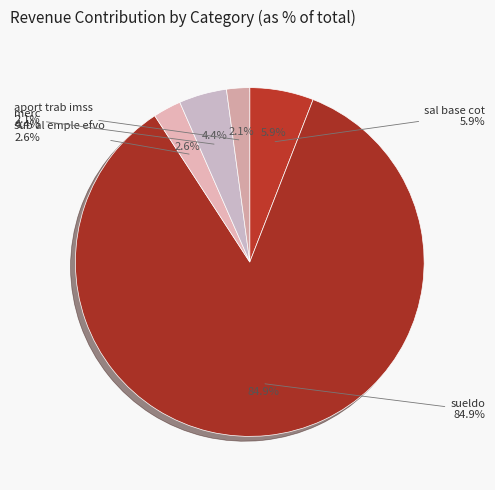

What is the smallest slice in the pie chart?

aport trab imss